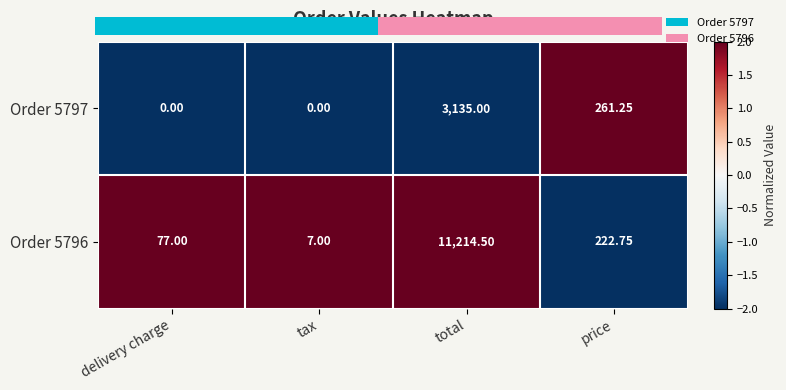

Between delivery charge and tax, which is larger?

delivery charge